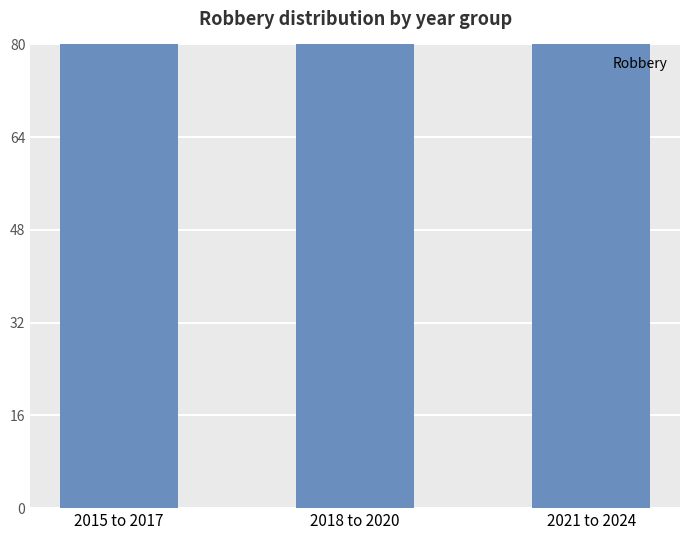

Rank the categories by value from highest to lowest.

2018 to 2020, 2021 to 2024, 2015 to 2017